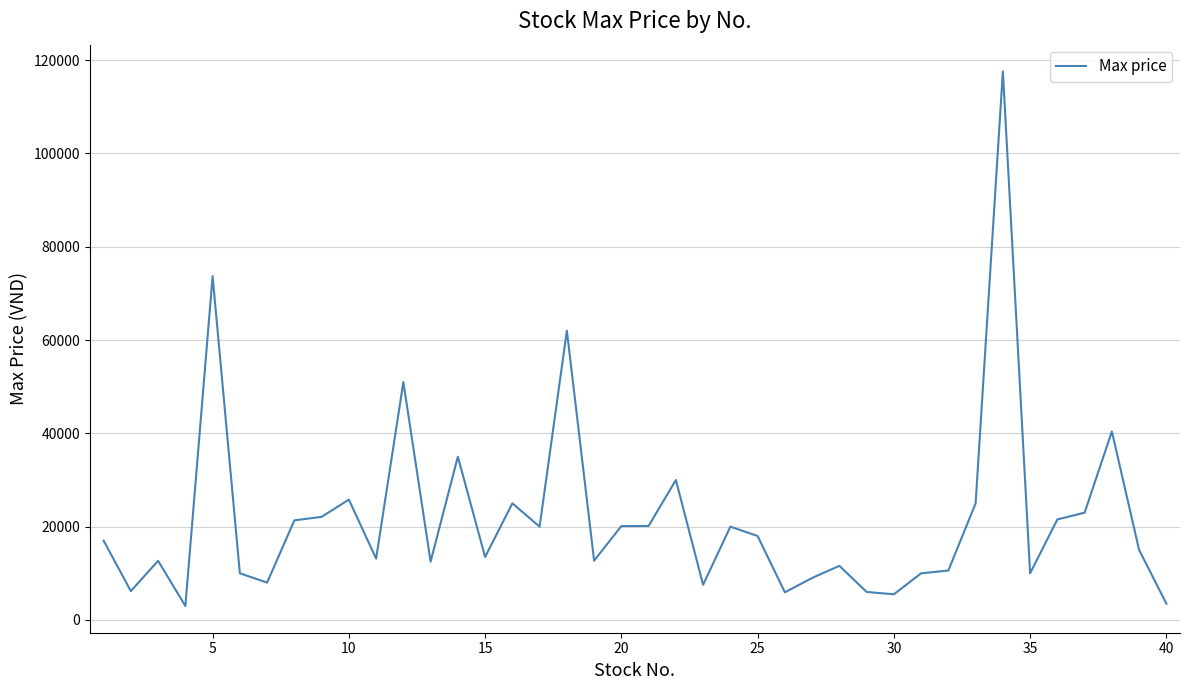

What is the greatest value displayed?

117600